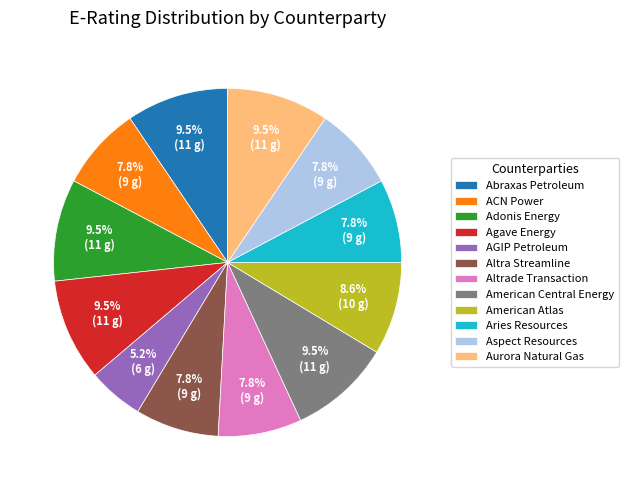

Which category has the smallest portion of the pie?

AGIP Petroleum